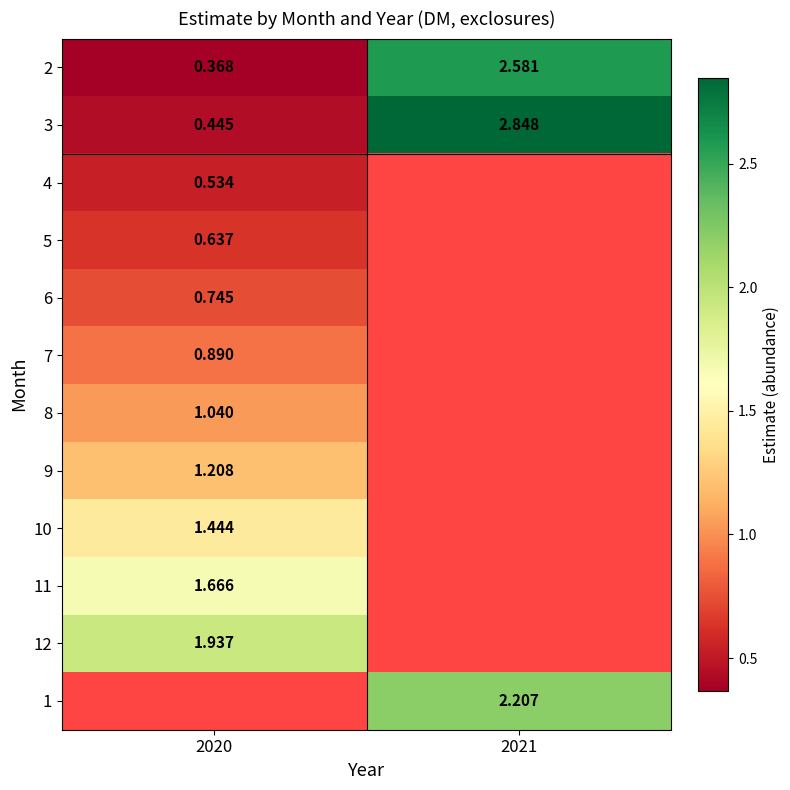

What is the sum of all 3 values?

3.3